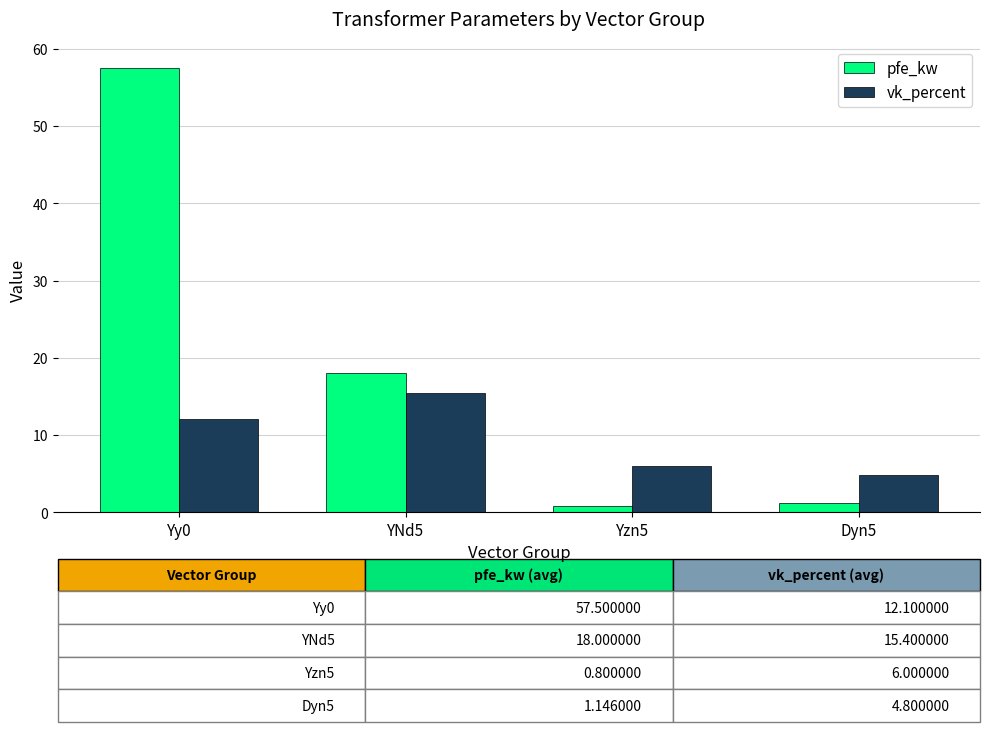

The vk_percent series shows 8.4 at Dyn5. True or false?

False